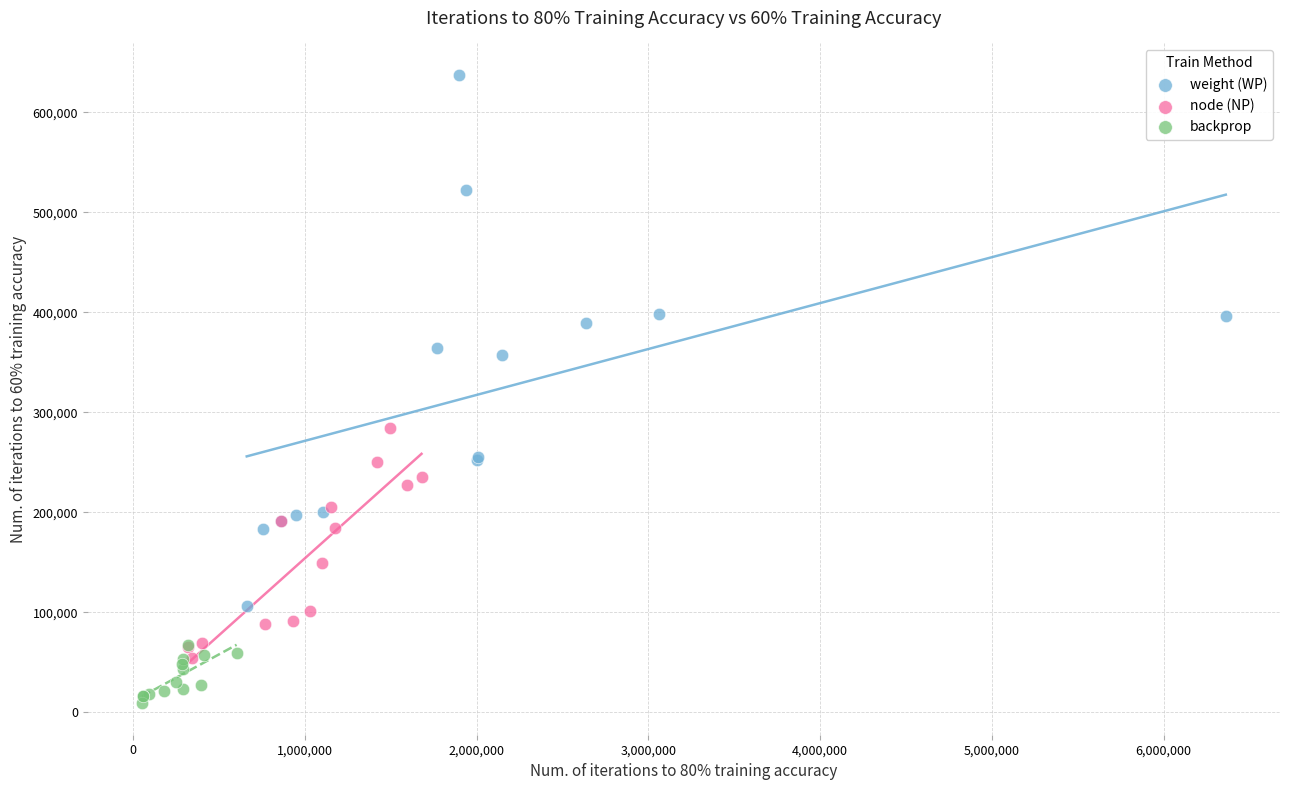

Which series has the widest spread of Y values?

weight (WP)